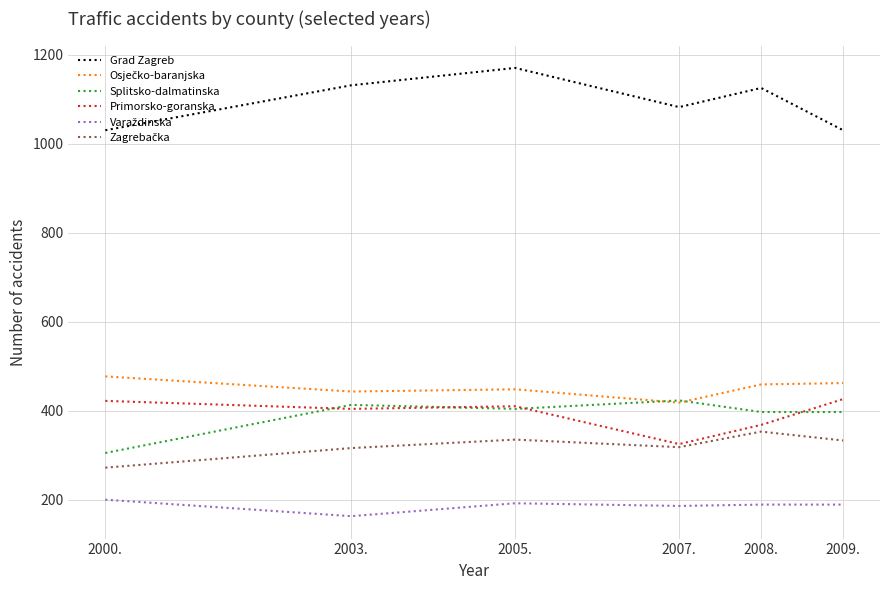

Between 2003. and 2007., which series saw the biggest shift?

Primorsko-goranska